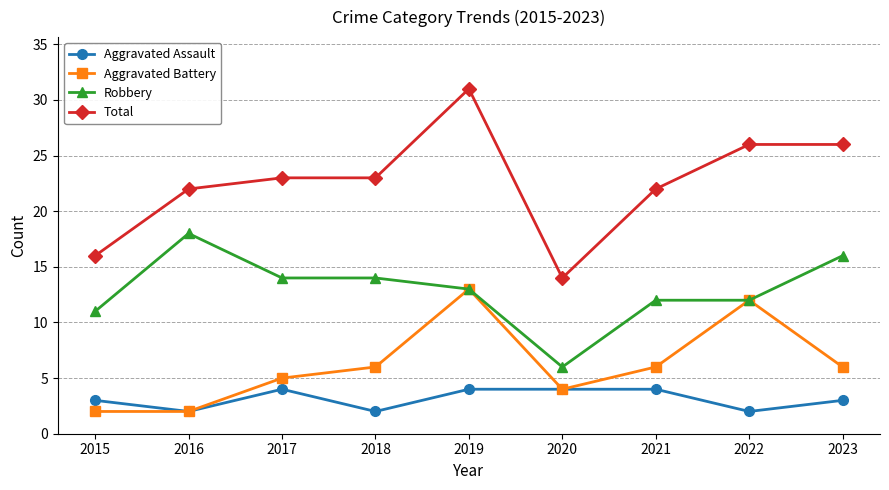

At how many categories does at least one series exceed 28?

1